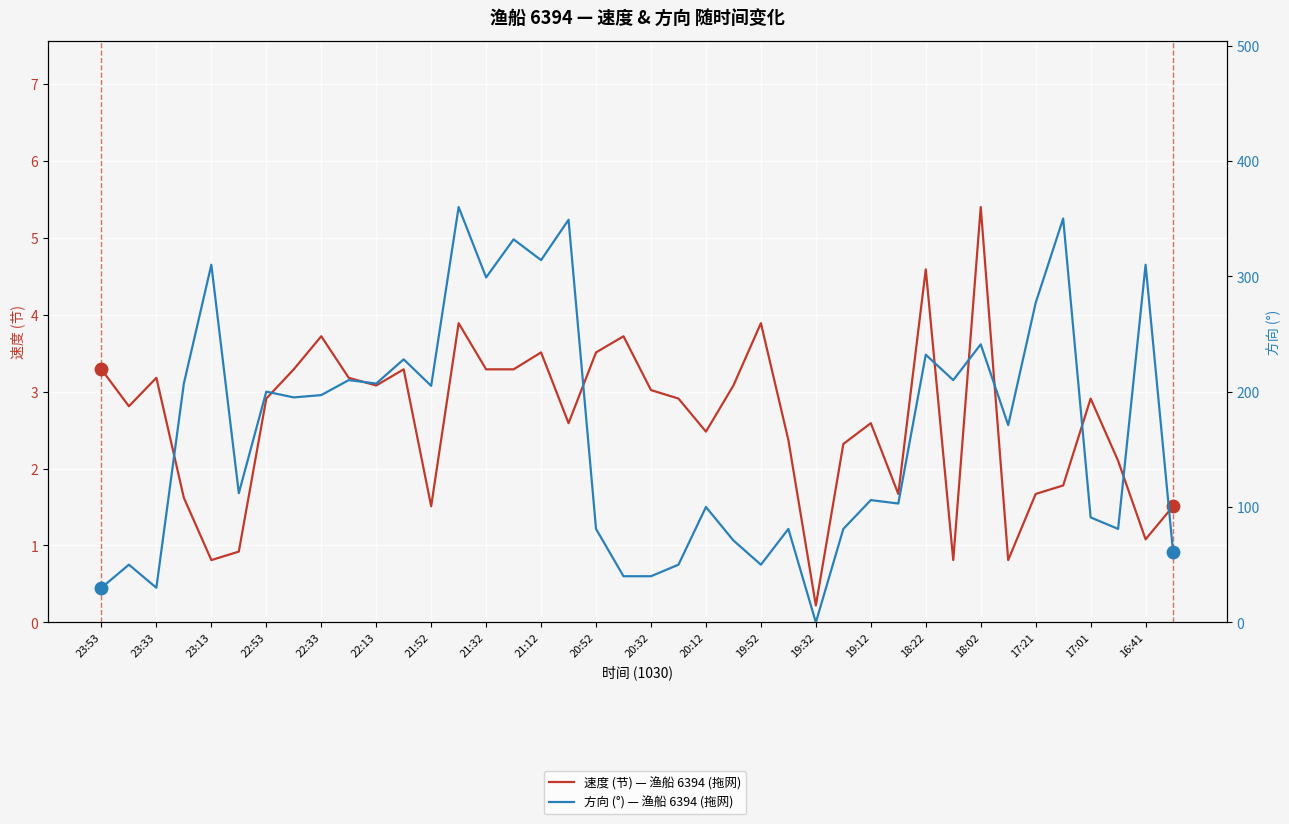

Is the value of 方向 (°) — 渔船 6394 (拖网) at 17:01 greater than the value of 速度 (节) — 渔船 6394 (拖网) at 19:32?

Yes